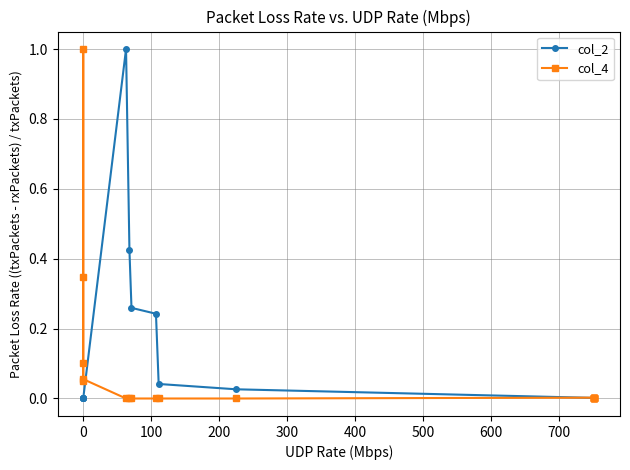

What is the average value of the col_2 series?

0.1